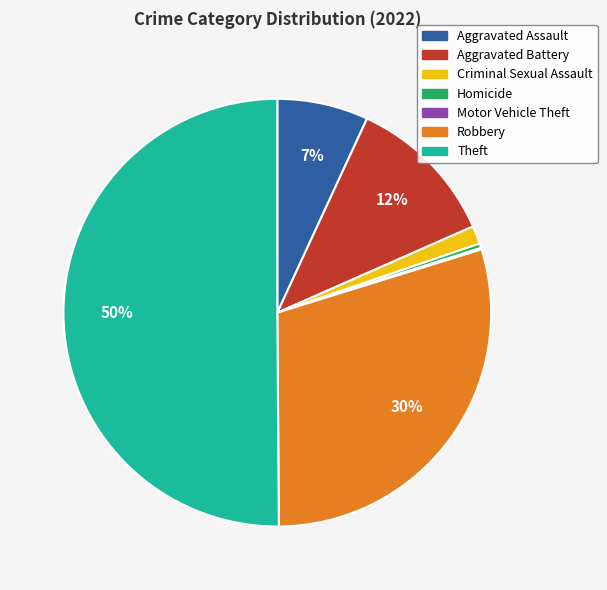

To the nearest percent, what is the difference between the largest and smallest slice percentages?

50%